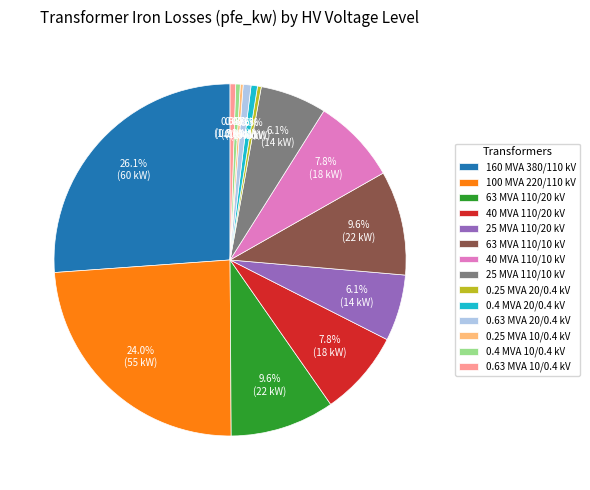

Is 63 MVA 110/20 kV the majority of the pie?

No